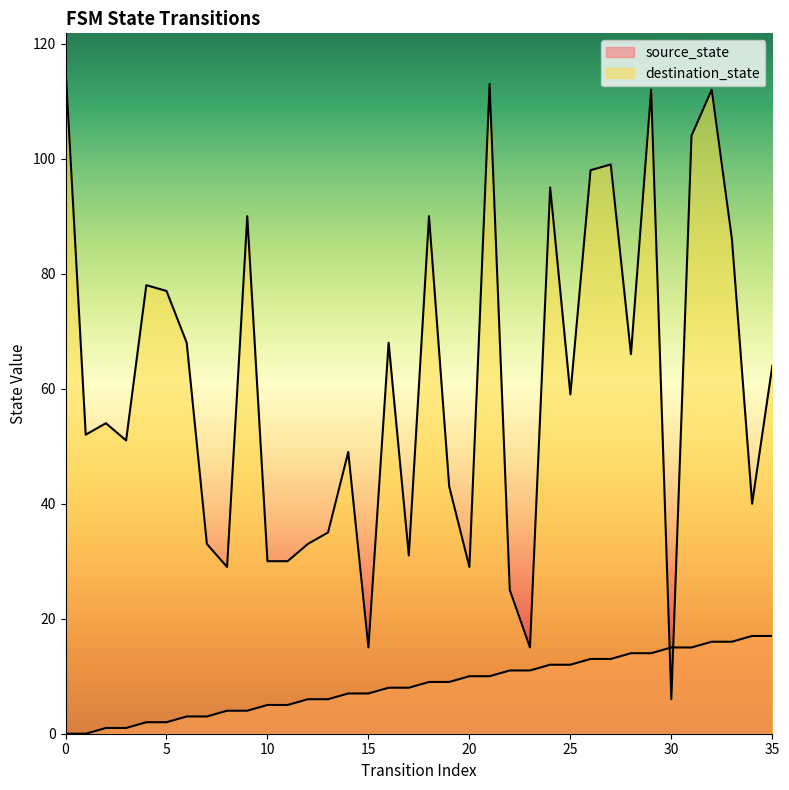

What is the difference between the second highest and minimum values in the destination_state series?

107